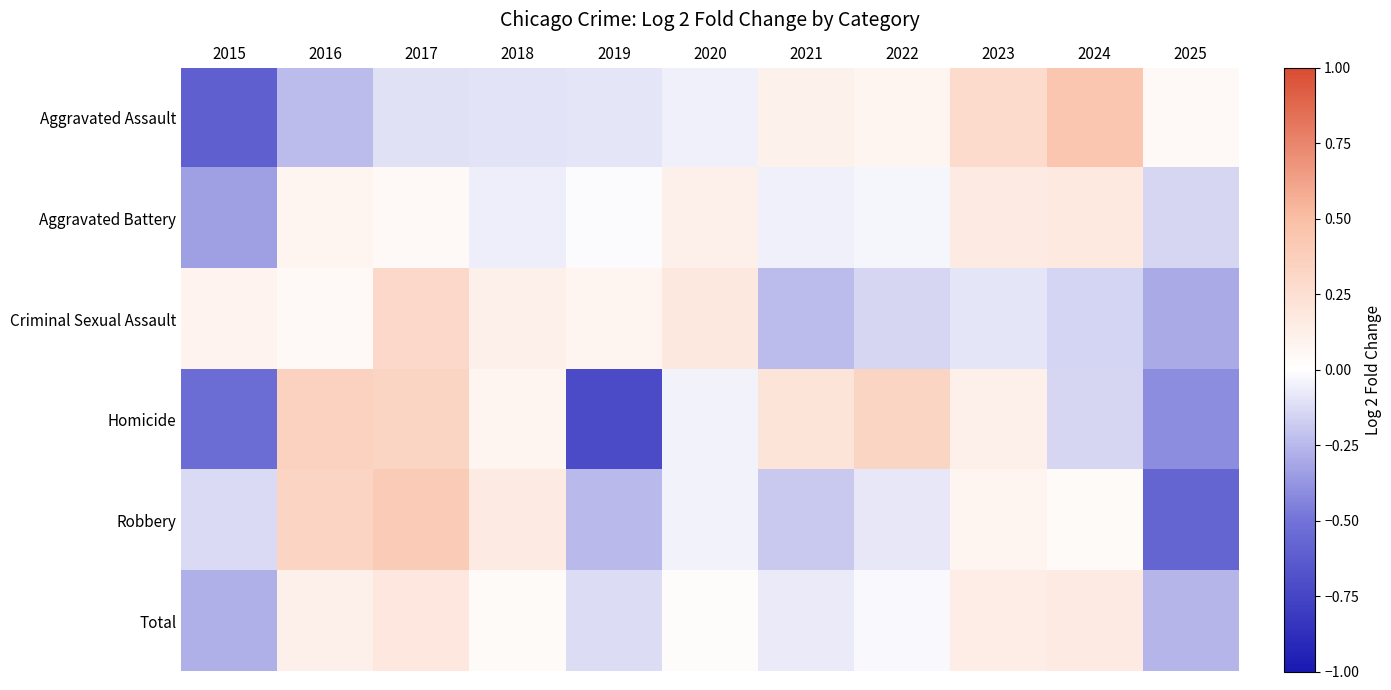

Reading left to right, extract all data points from this chart.

Aggravated Assault: 2015=-0.6	2016=-0.2	2017=-0.1	2018=-0.1	2019=-0.1	2020=-0.1	2021=0.1	2022=0.1	2023=0.3	2024=0.4	2025=0.0
Aggravated Battery: 2015=-0.3	2016=0.1	2017=0.0	2018=-0.1	2019=-0.0	2020=0.1	2021=-0.1	2022=-0.0	2023=0.2	2024=0.2	2025=-0.1
Criminal Sexual Assault: 2015=0.1	2016=0.0	2017=0.3	2018=0.1	2019=0.1	2020=0.2	2021=-0.2	2022=-0.1	2023=-0.1	2024=-0.2	2025=-0.3
Homicide: 2015=-0.5	2016=0.4	2017=0.3	2018=0.1	2019=-0.7	2020=-0.0	2021=0.2	2022=0.3	2023=0.1	2024=-0.1	2025=-0.4
Robbery: 2015=-0.1	2016=0.3	2017=0.4	2018=0.2	2019=-0.2	2020=-0.0	2021=-0.2	2022=-0.1	2023=0.1	2024=0.0	2025=-0.6
Total: 2015=-0.3	2016=0.1	2017=0.2	2018=0.0	2019=-0.1	2020=0.0	2021=-0.1	2022=-0.0	2023=0.1	2024=0.2	2025=-0.3